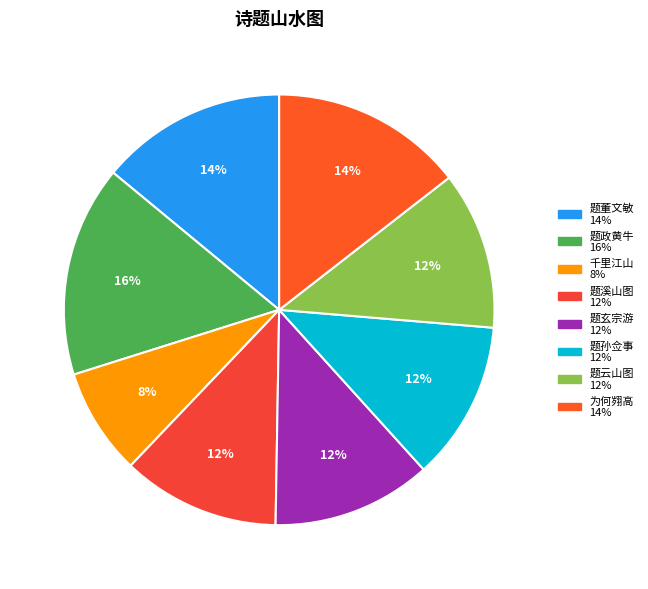

Count the number of slices in the pie.

8